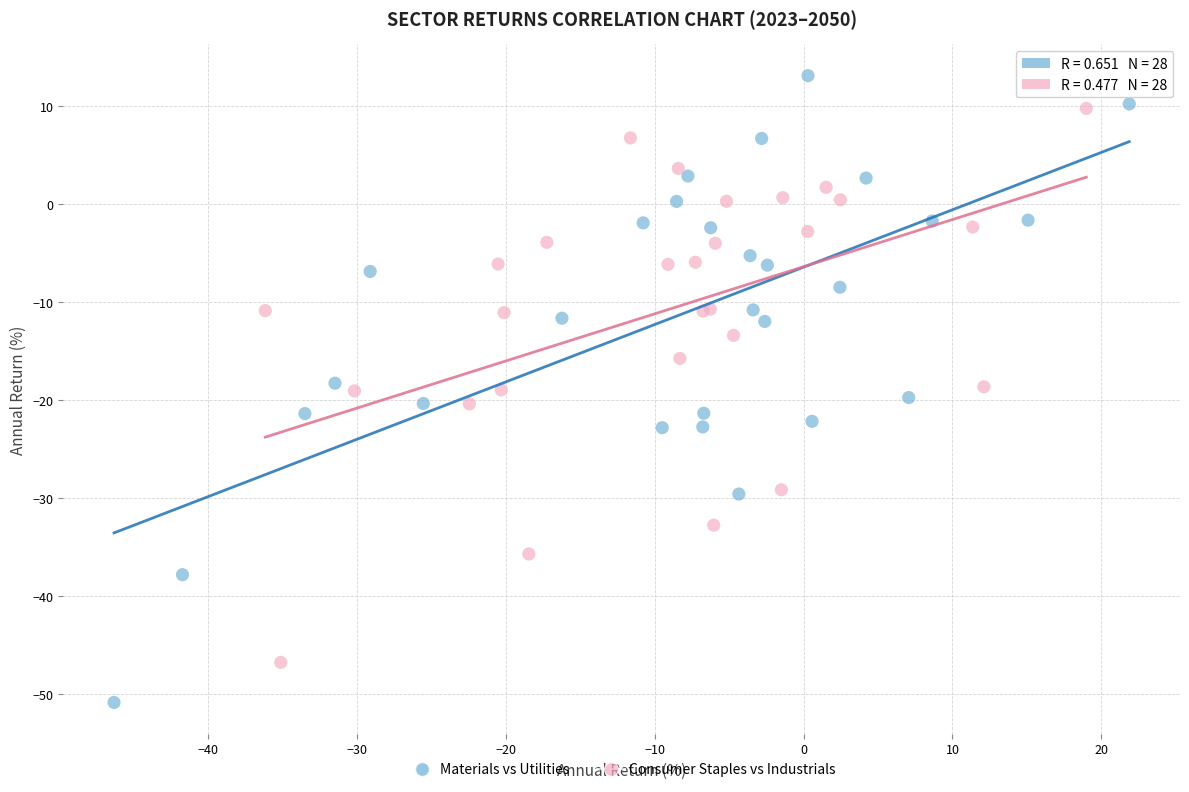

Which series contains the highest Y value?

Materials vs Utilities